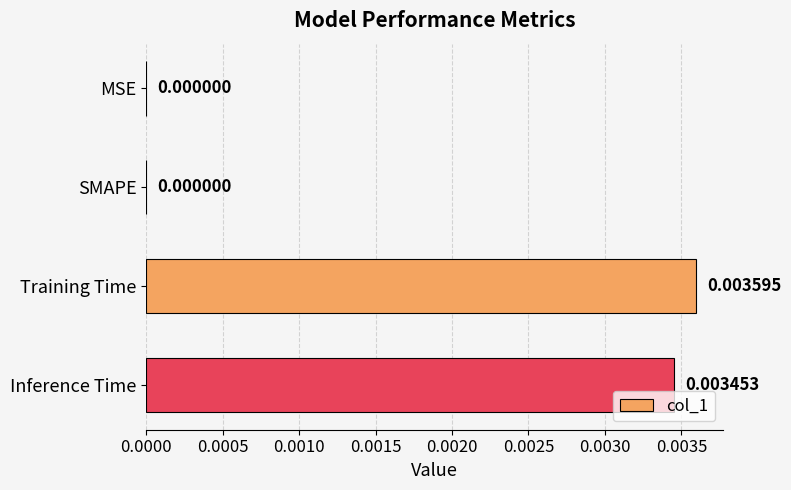

Are the bars horizontal?

Yes